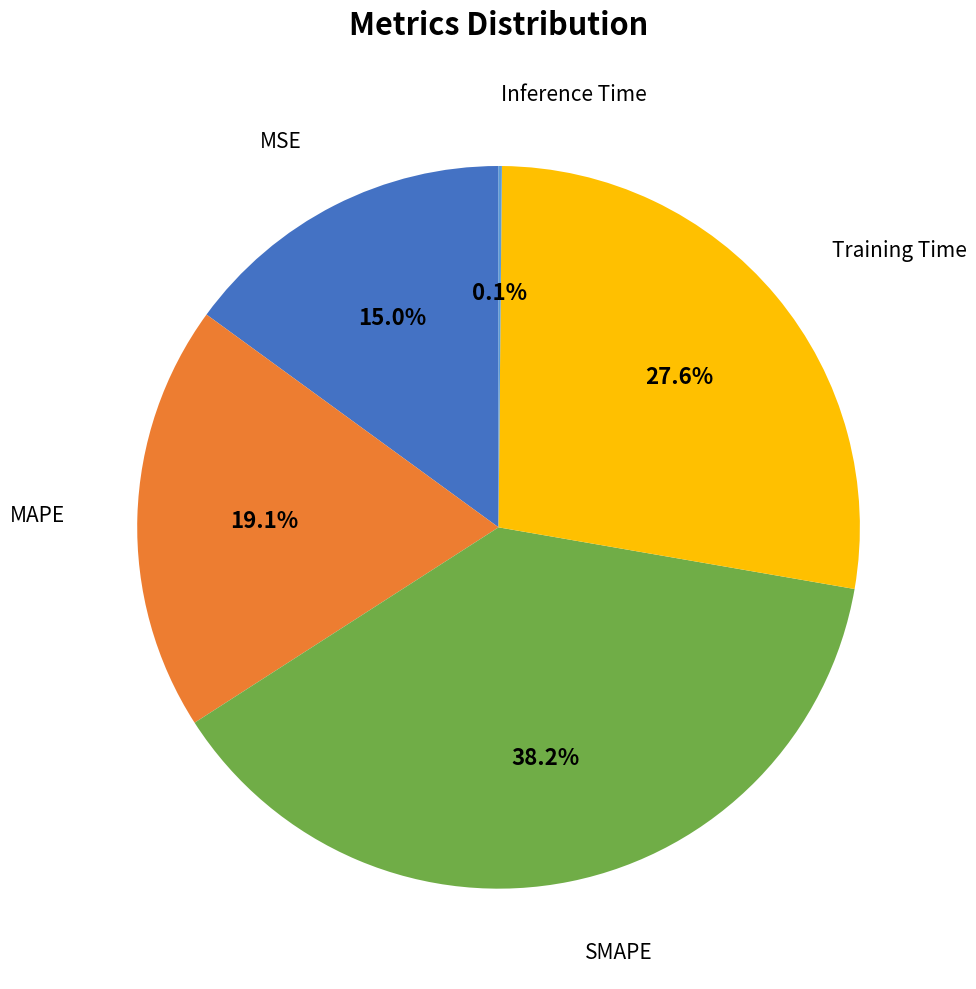

Is there any slice that represents more than half of the pie?

No